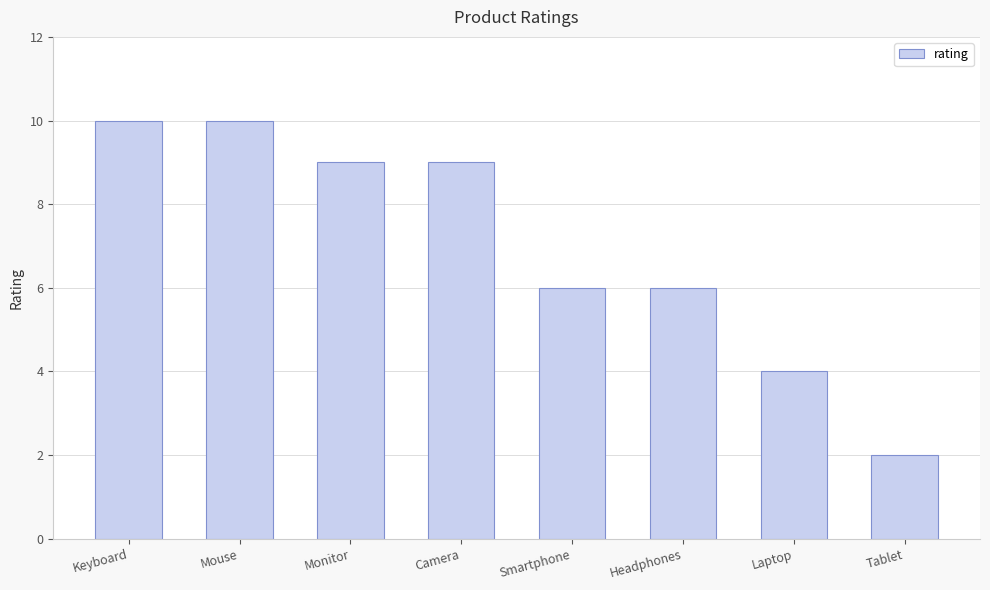

Reading right to left, extract all data points from this chart.

2	4	6	6	9	9	10	10